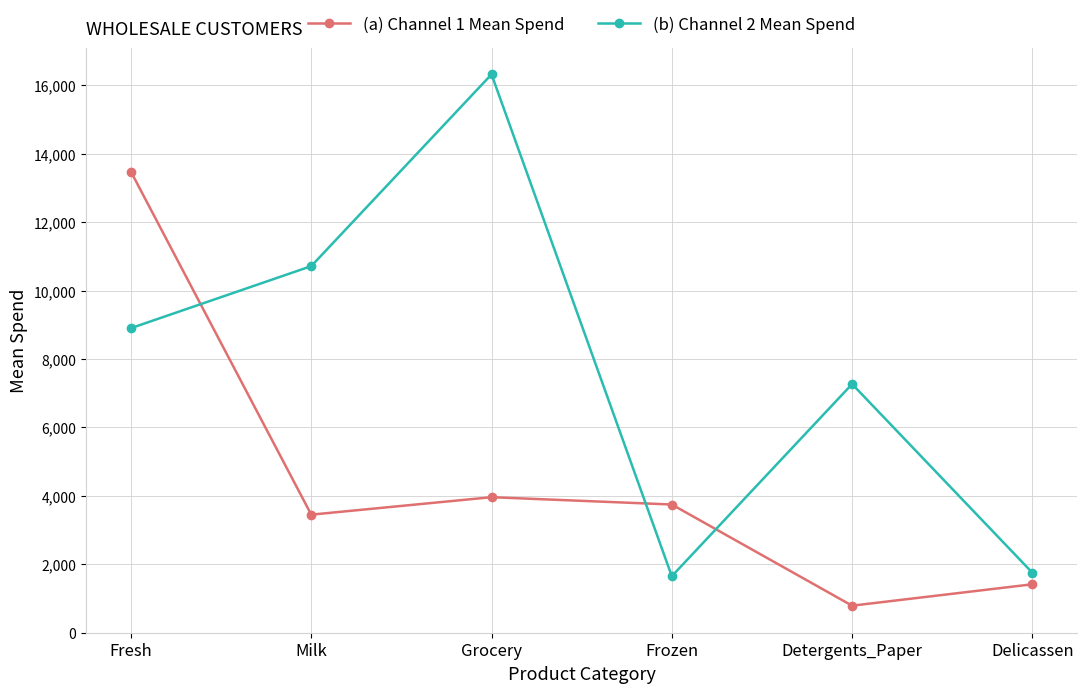

What is the sum of all (a) Channel 1 Mean Spend values?

26844.2